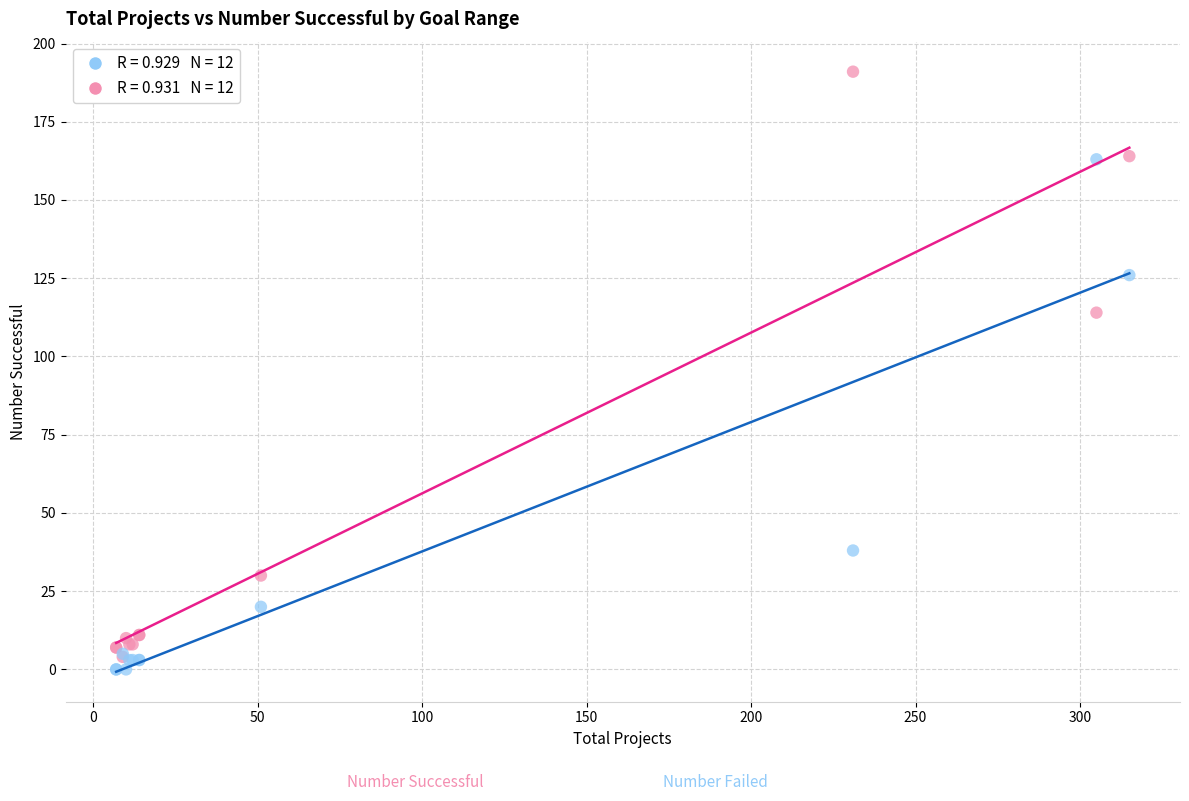

Across all series, what Y value is closest to 95?

114